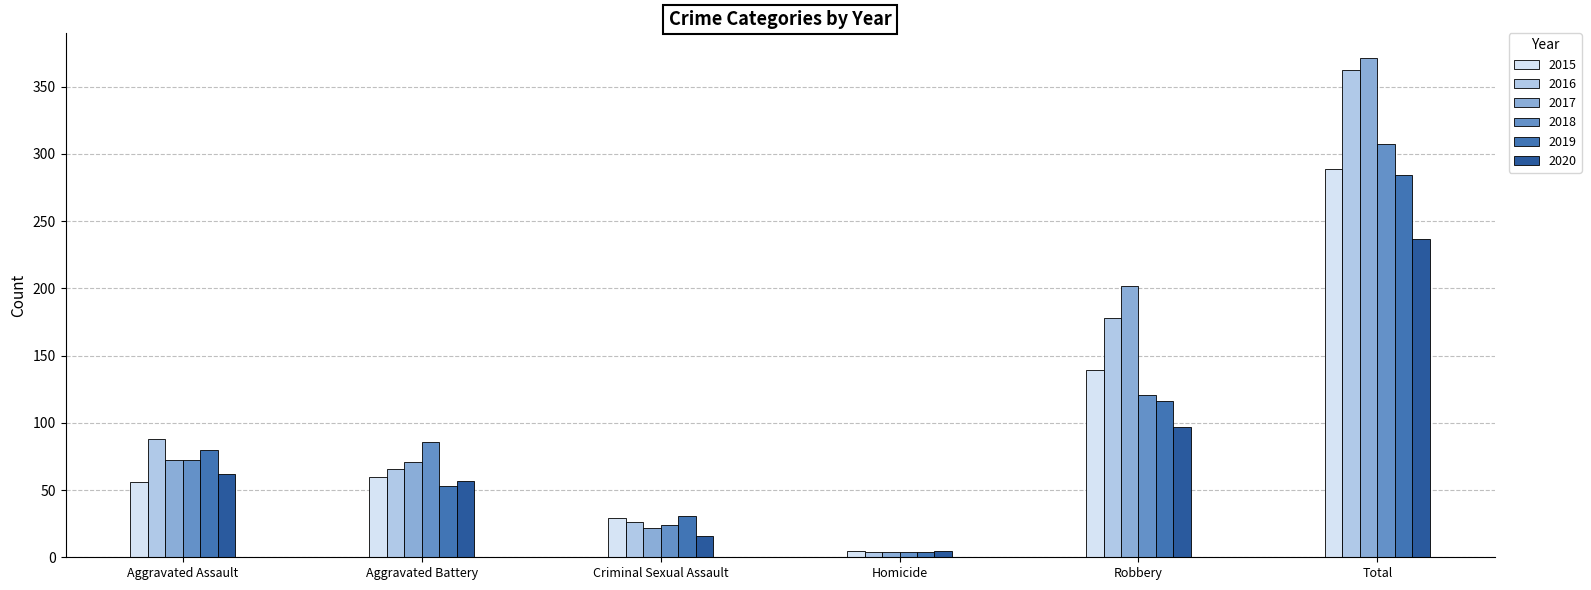

At which category is the sum across all series the highest?

Total